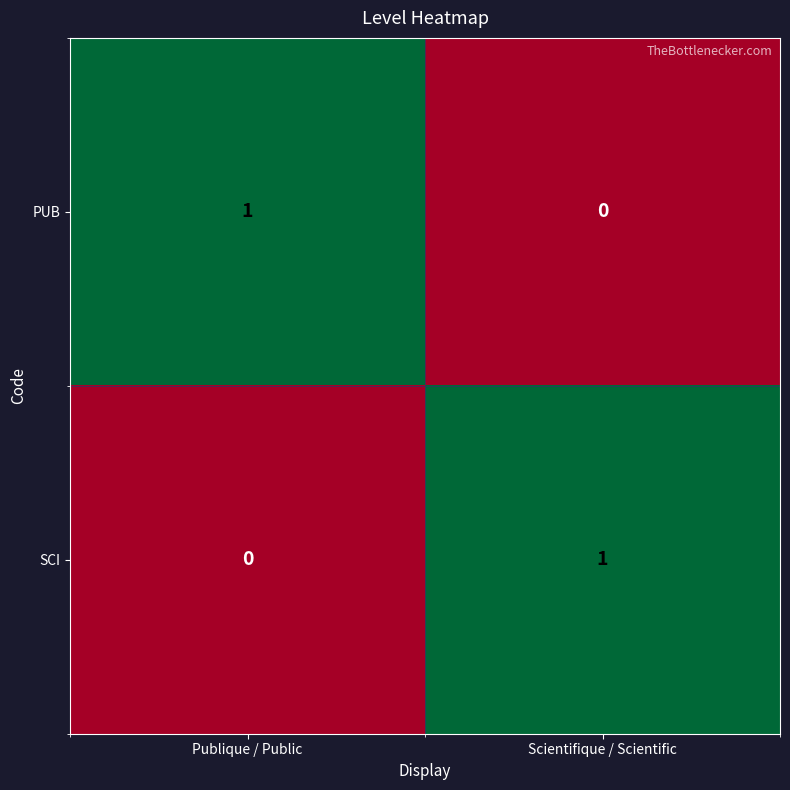

Reading left to right, what are all the values shown in this chart?

PUB: Publique / Public=1	Scientifique / Scientific=0
SCI: Publique / Public=0	Scientifique / Scientific=1